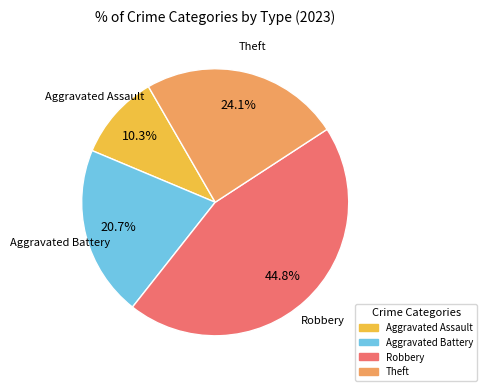

What portion of the pie excludes Aggravated Assault?

89.7%